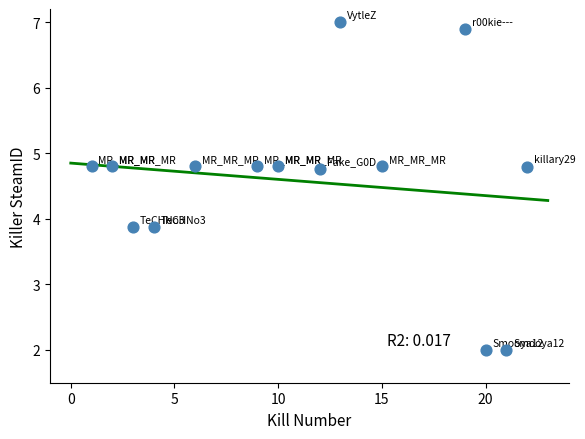

What is the range of Y values (max minus min)?

5.0